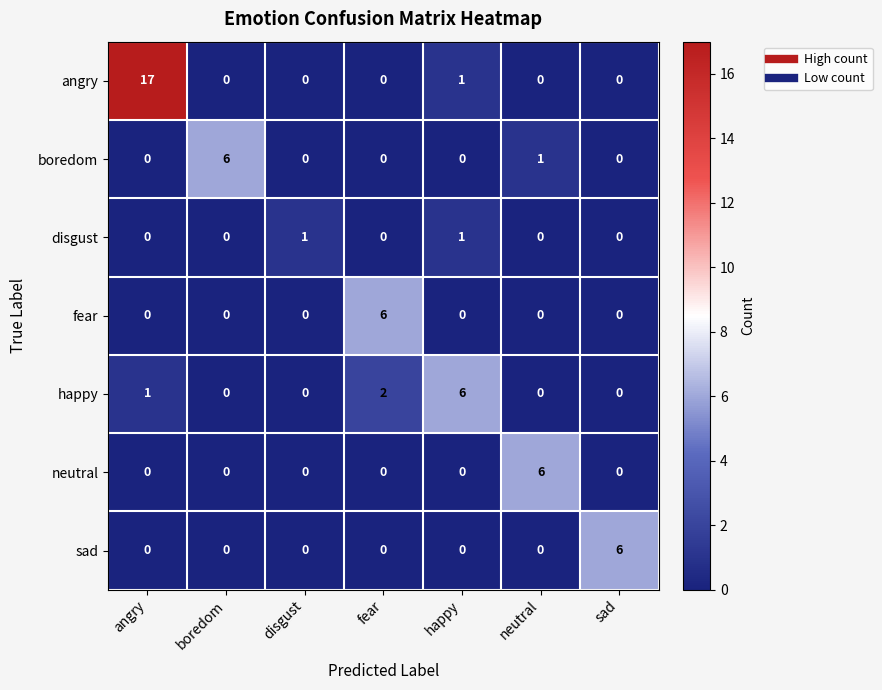

At which category is the sum across all series the highest?

angry